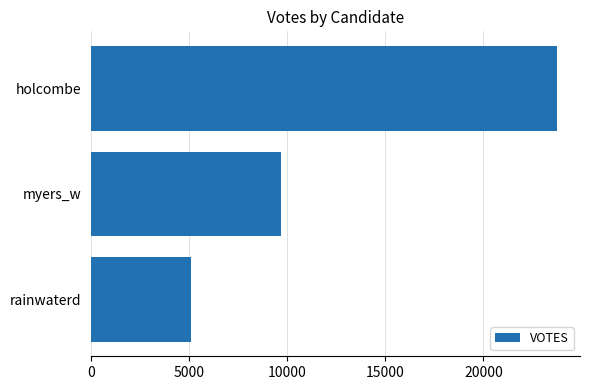

What is the greatest value displayed?

23737